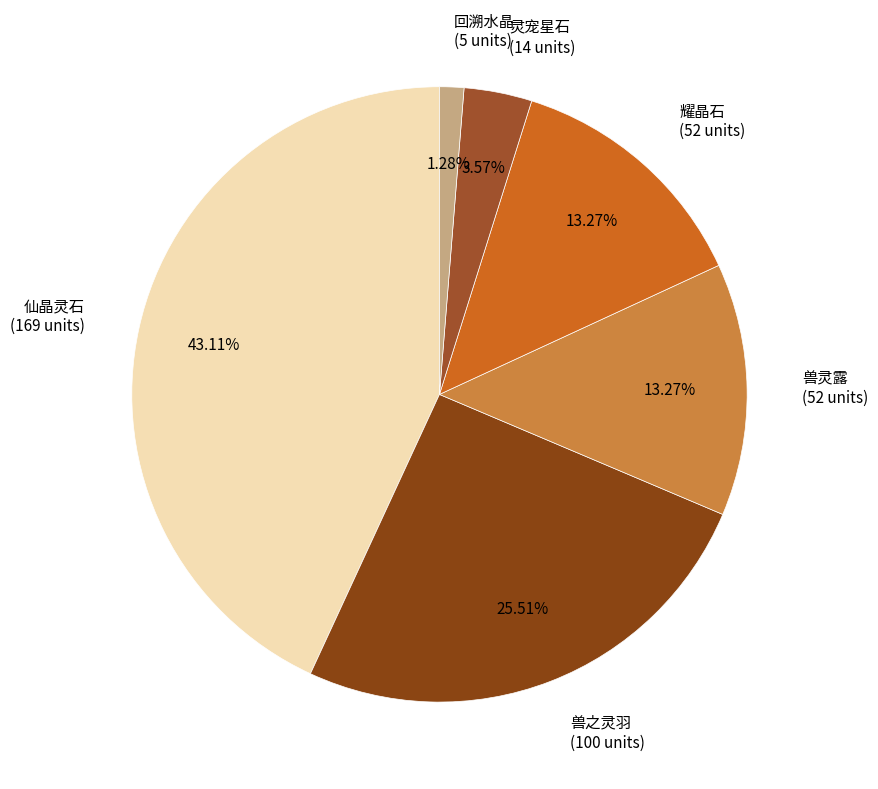

Does any single category account for the majority?

No